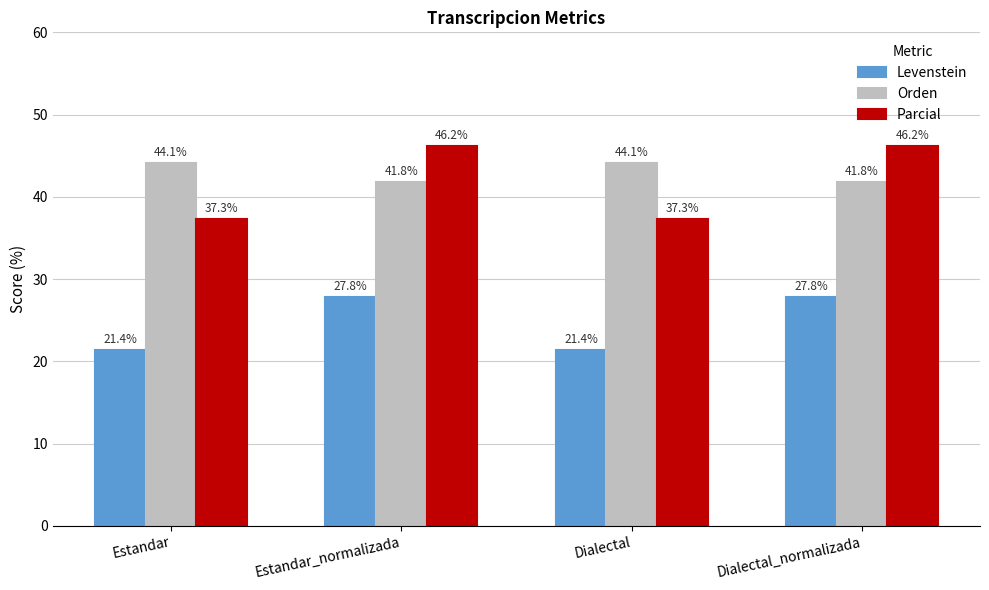

What is the approximate value of Parcial at Dialectal_normalizada?

46.2